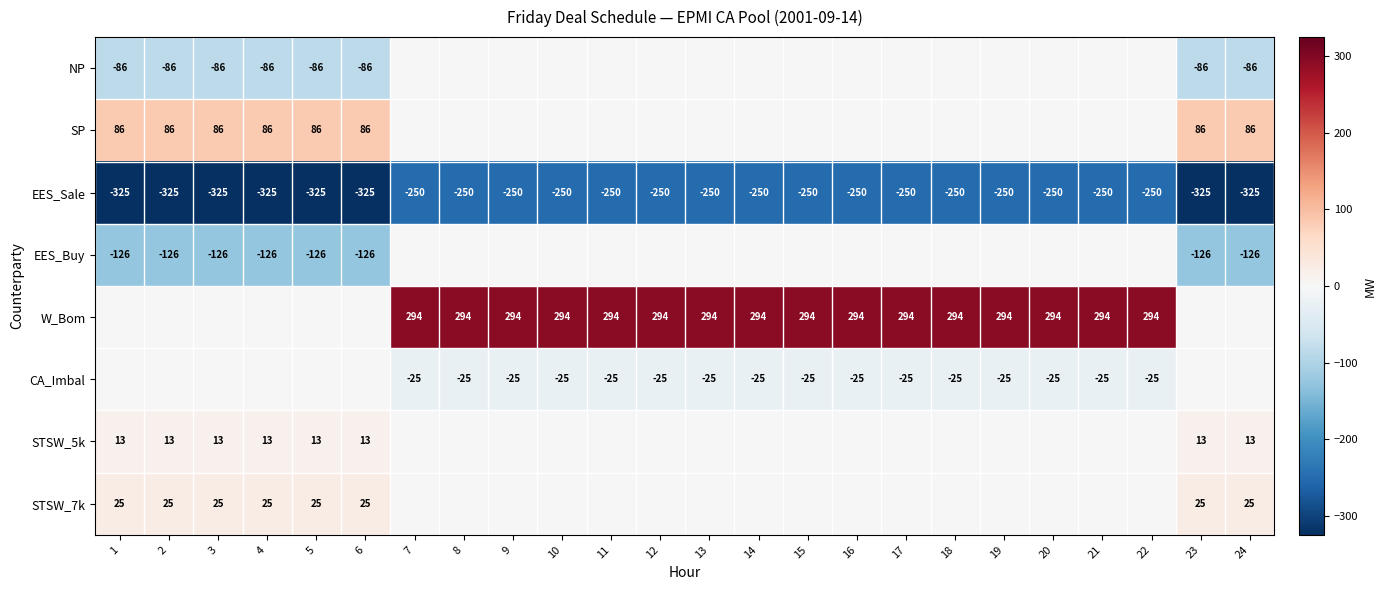

What is the approximate value of EES_Sale at 22?

-250